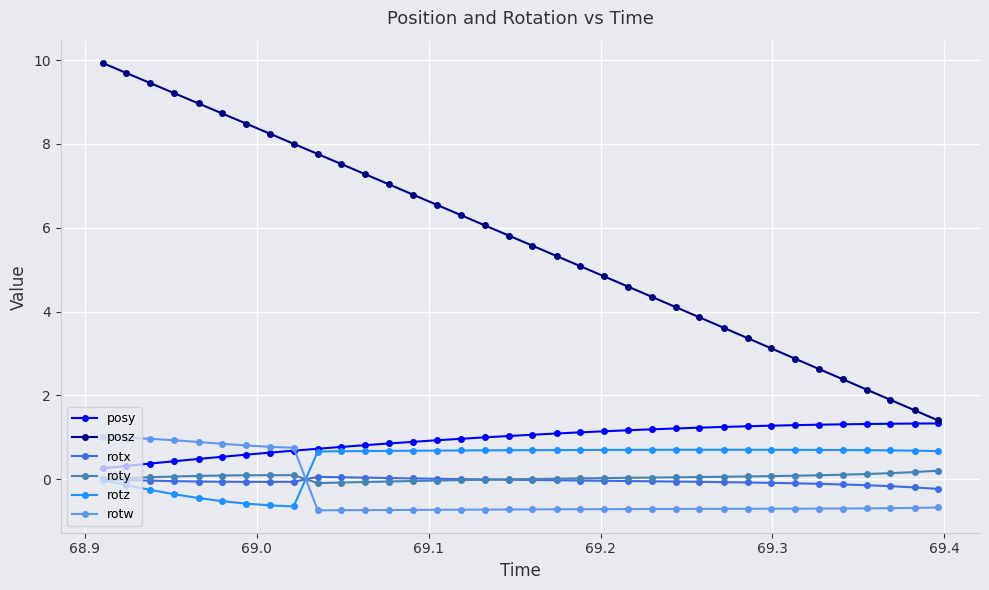

Which series has the largest total across all categories?

posz